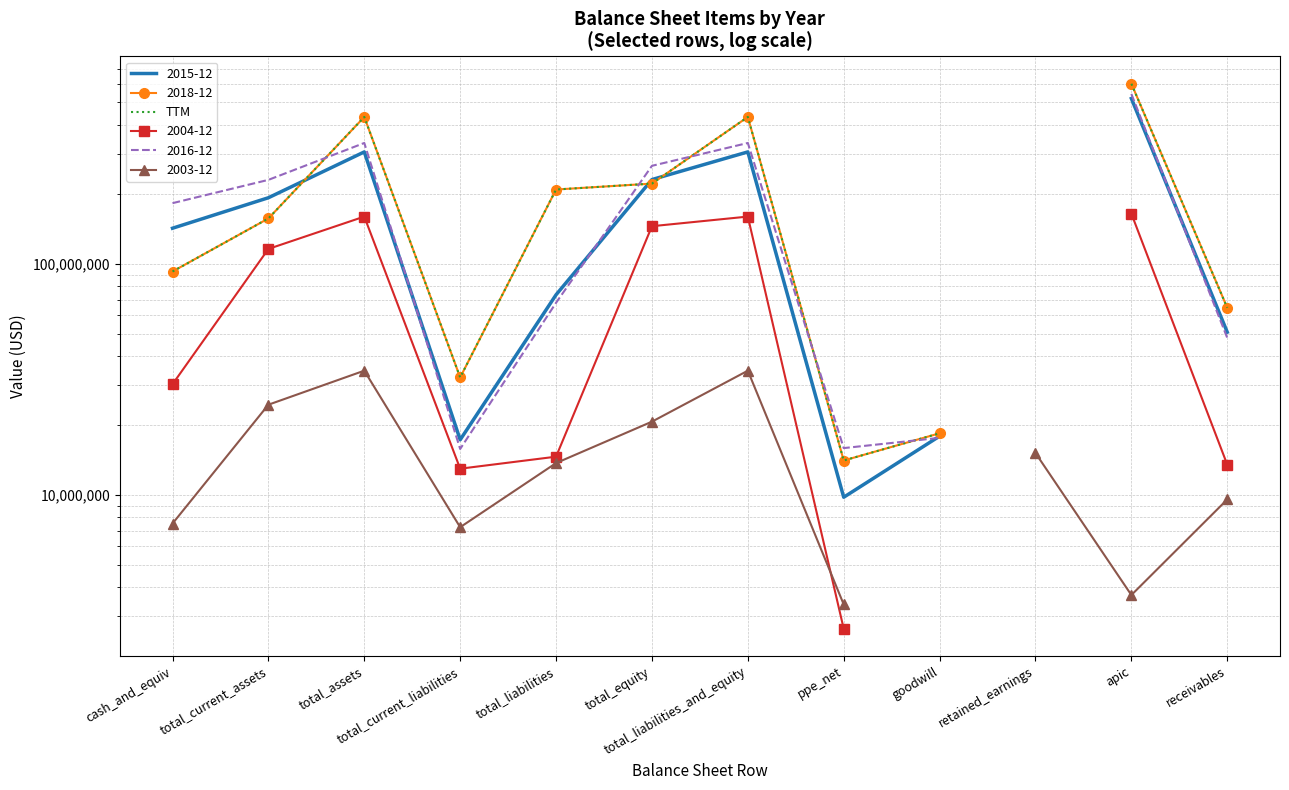

What position from the left is receivables?

12